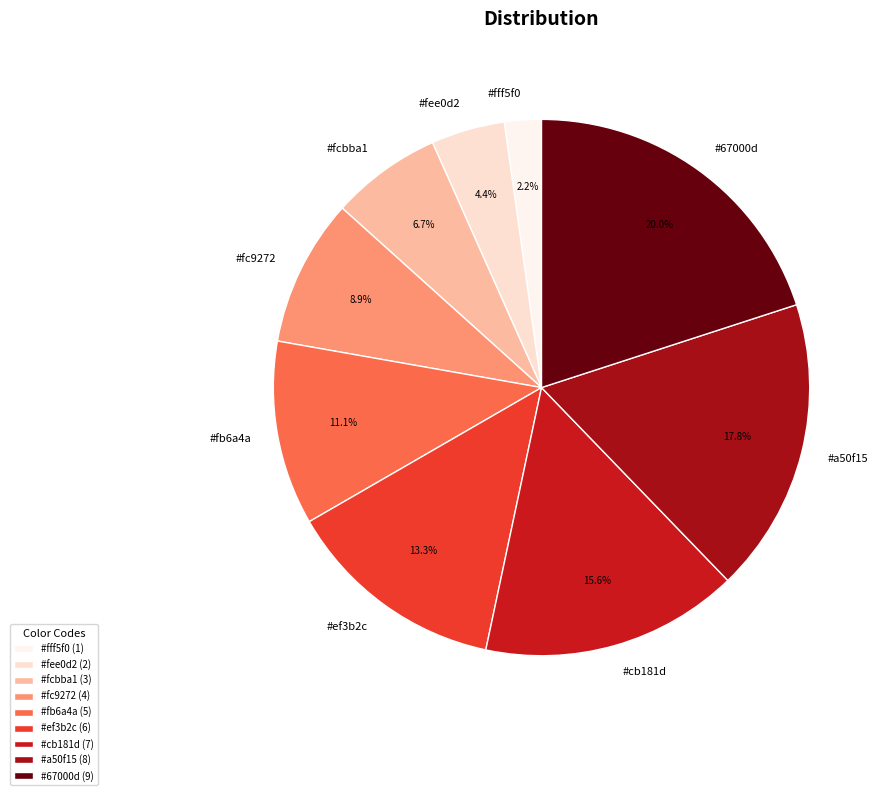

How many slices are in this pie chart?

9